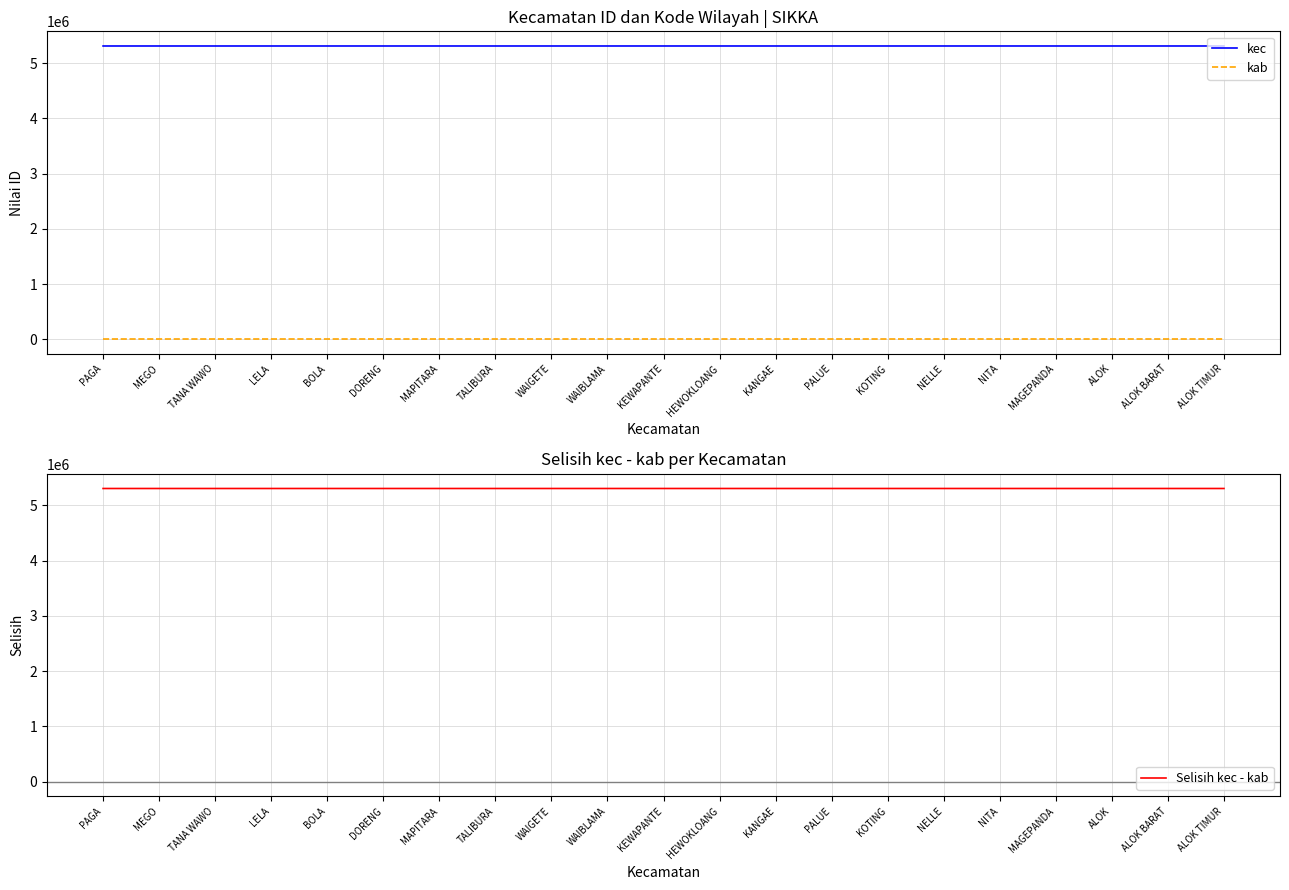

Between KOTING and LELA, which is larger?

KOTING